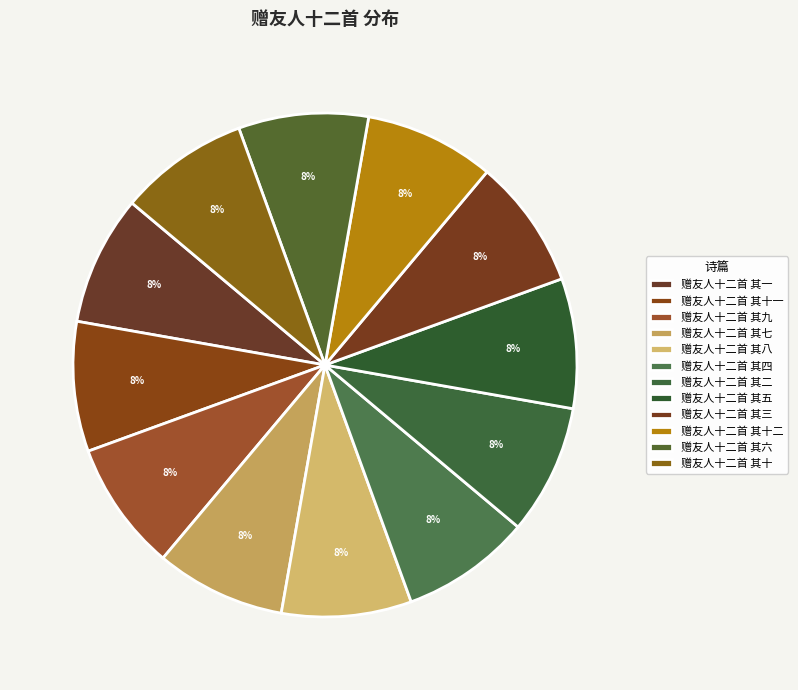

Which category has the biggest portion of the pie?

赠友人十二首 其十二